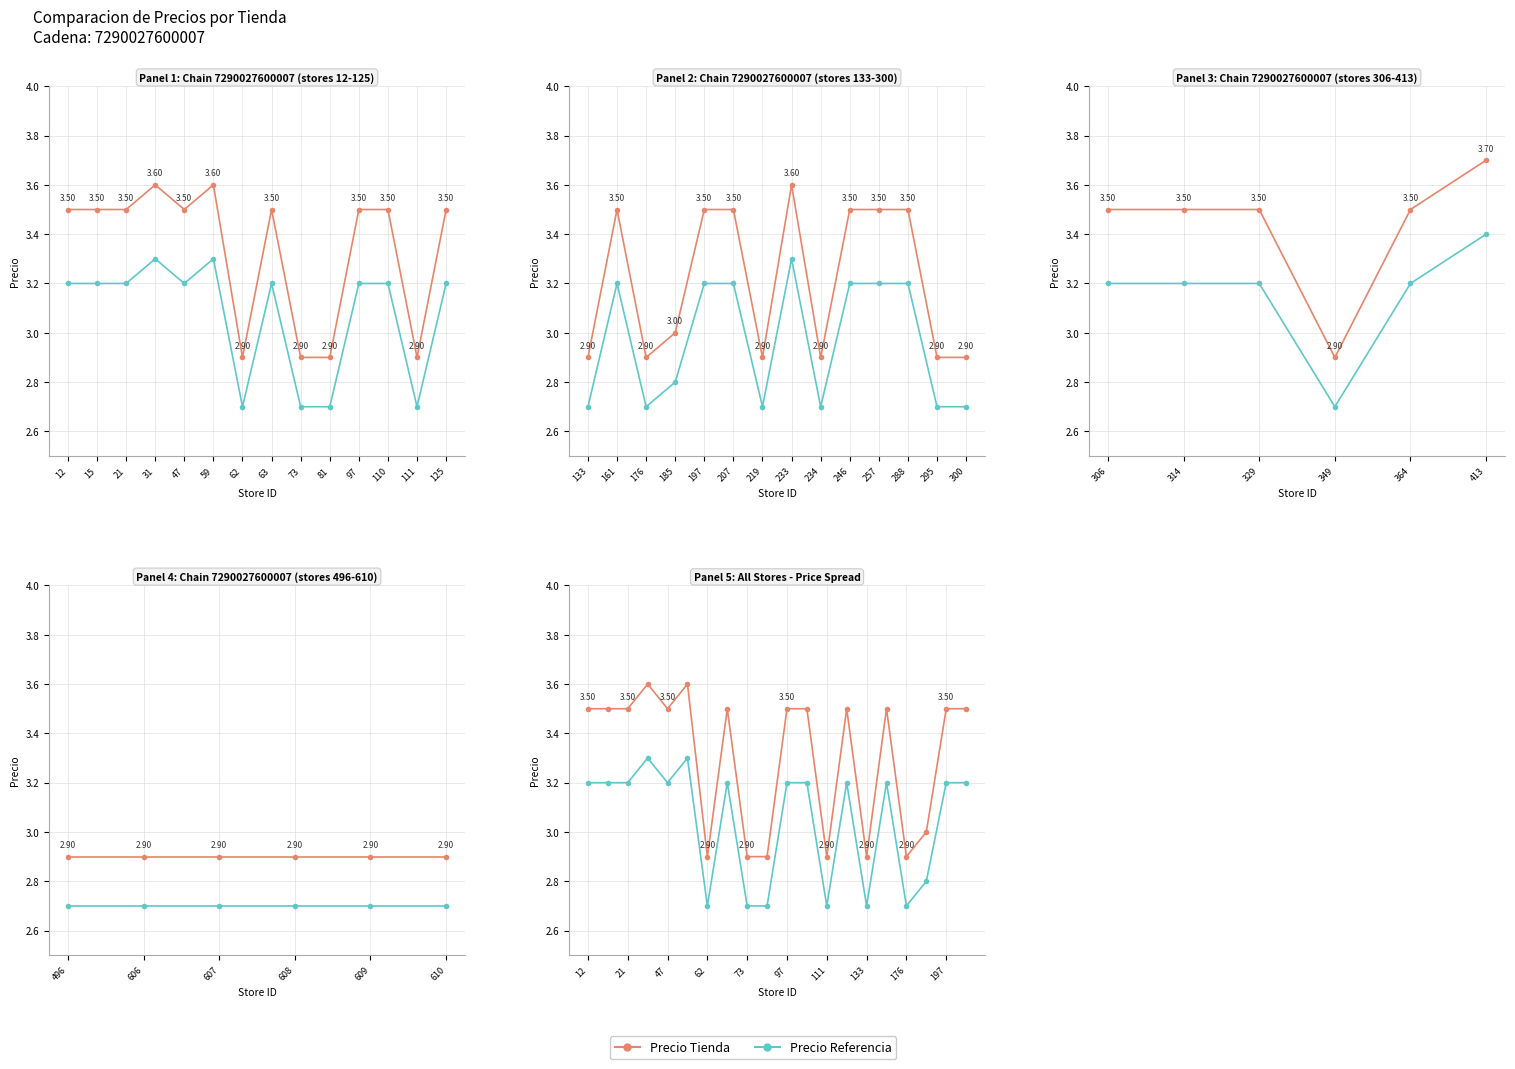

What is the label of the 5th point from the left?

47